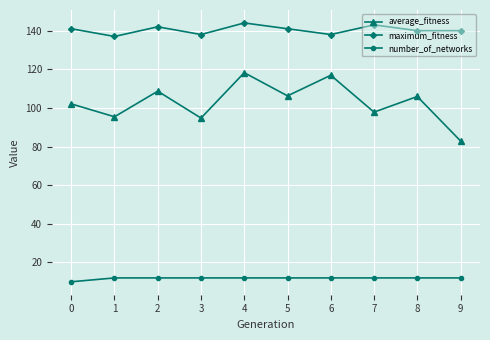

True or false: number_of_networks and average_fitness intersect in this chart.

False